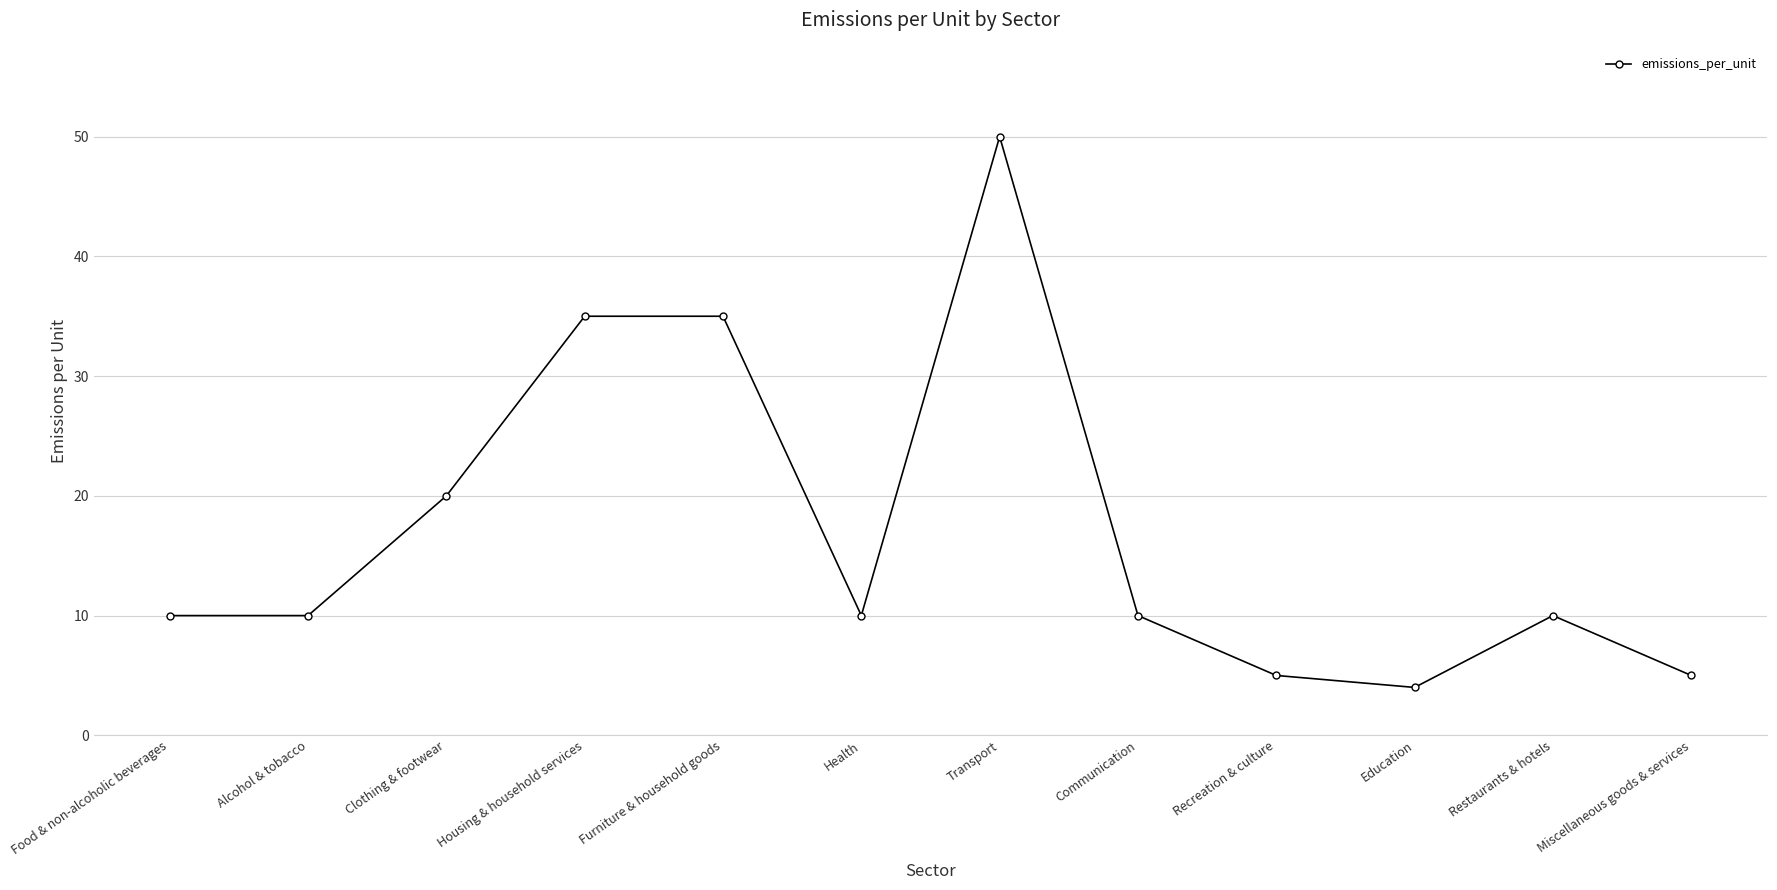

What is the smallest value displayed?

4